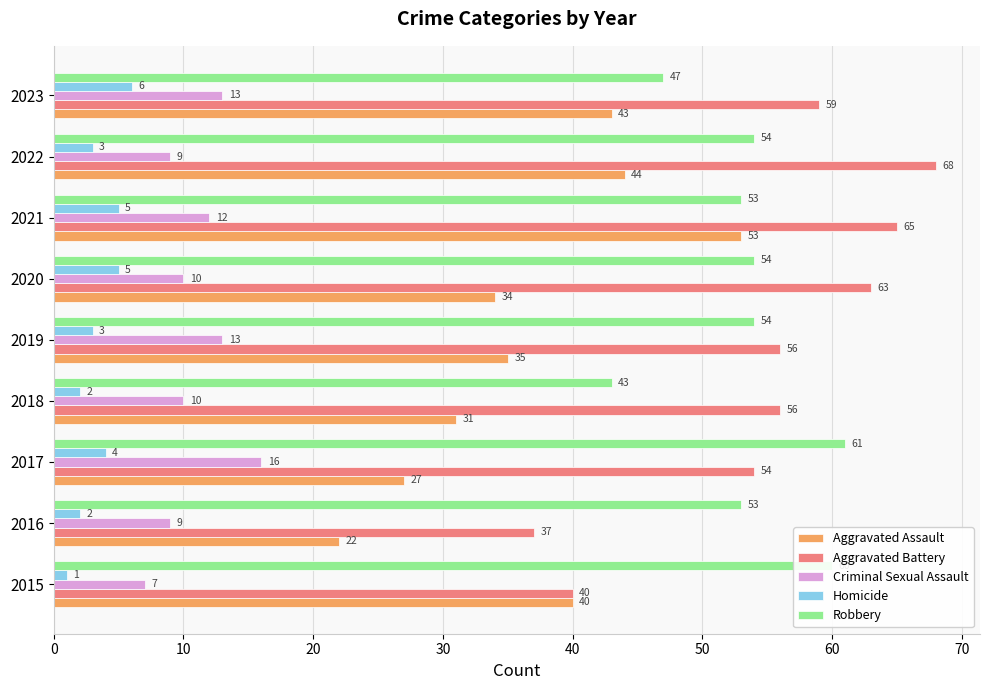

Count the Criminal Sexual Assault values in the range 9 to 13.

7